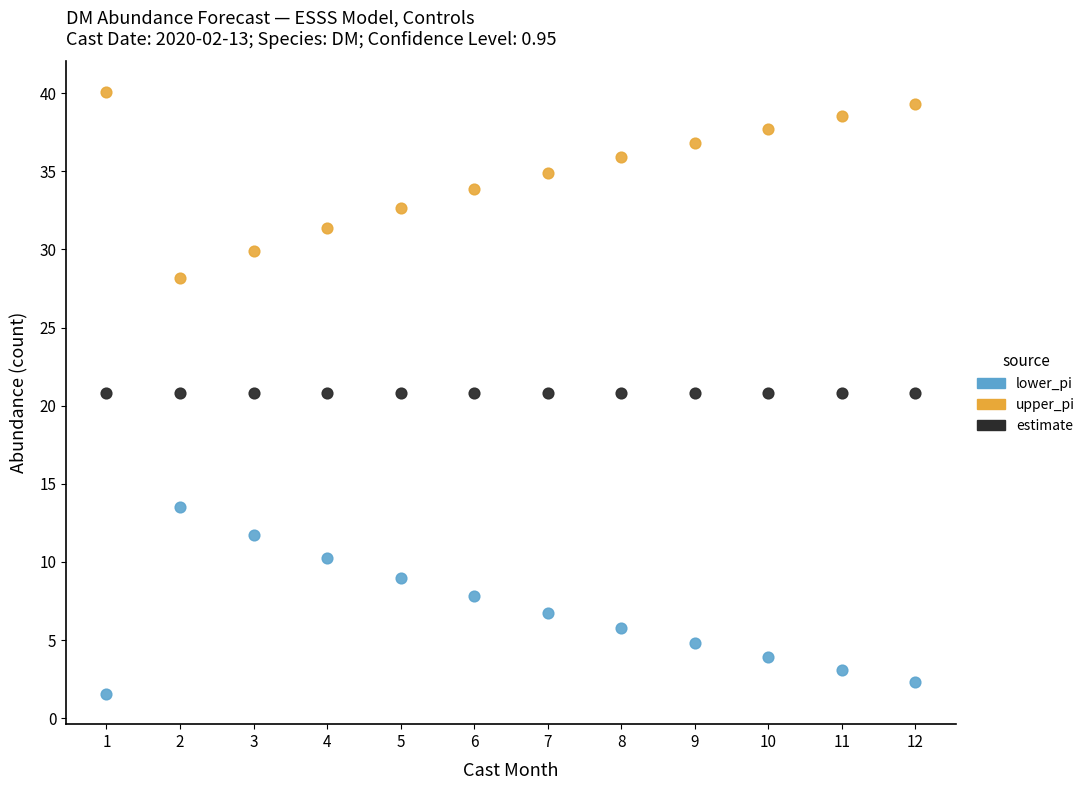

Which series reaches the maximum Y coordinate?

upper_pi